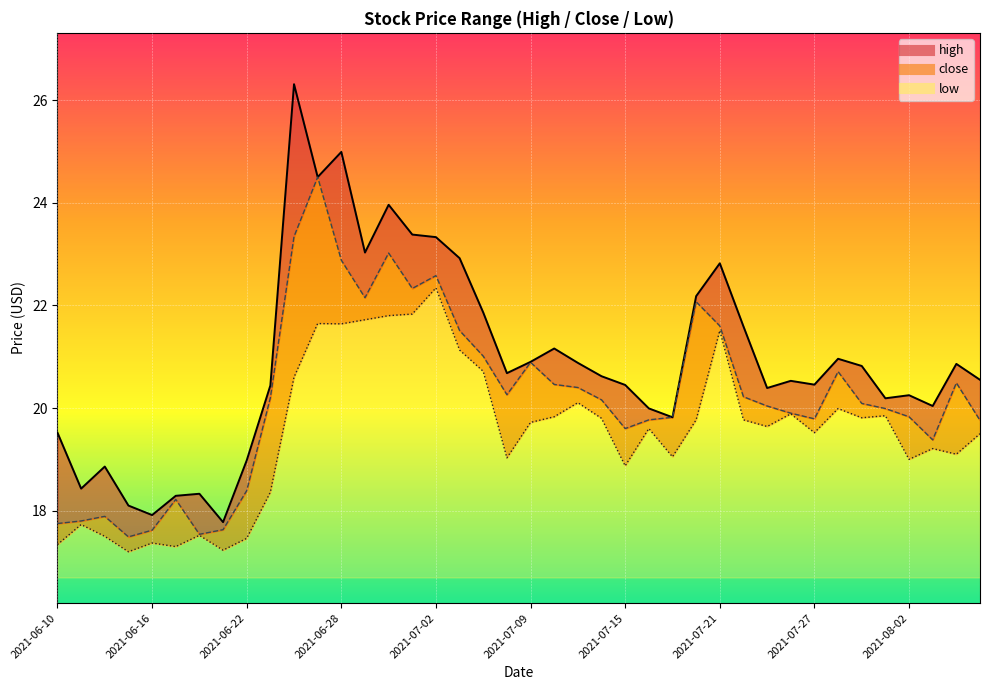

Where is high nearest to the value 22?

2021-07-07